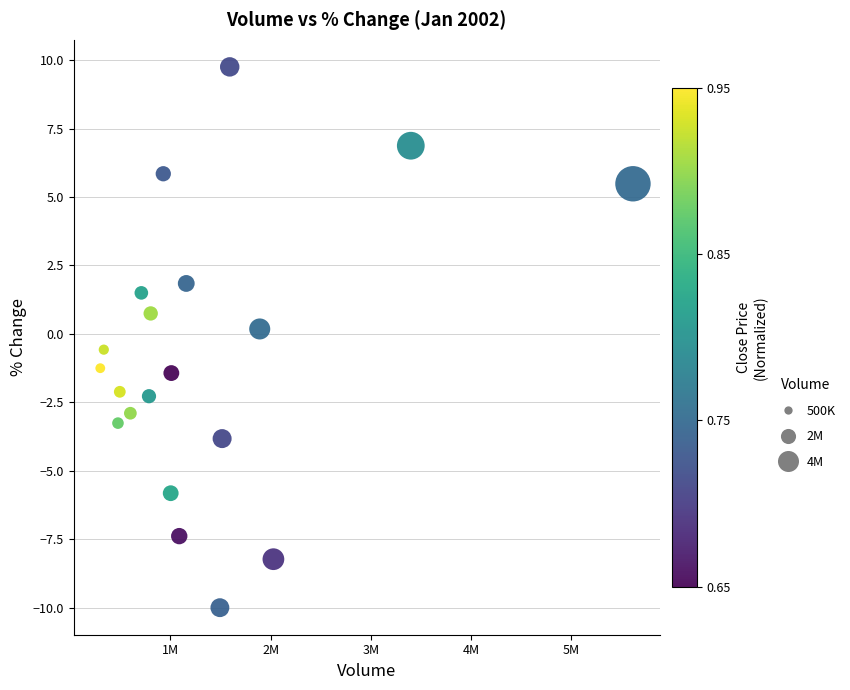

What is the range of Y values (max minus min)?

19.8